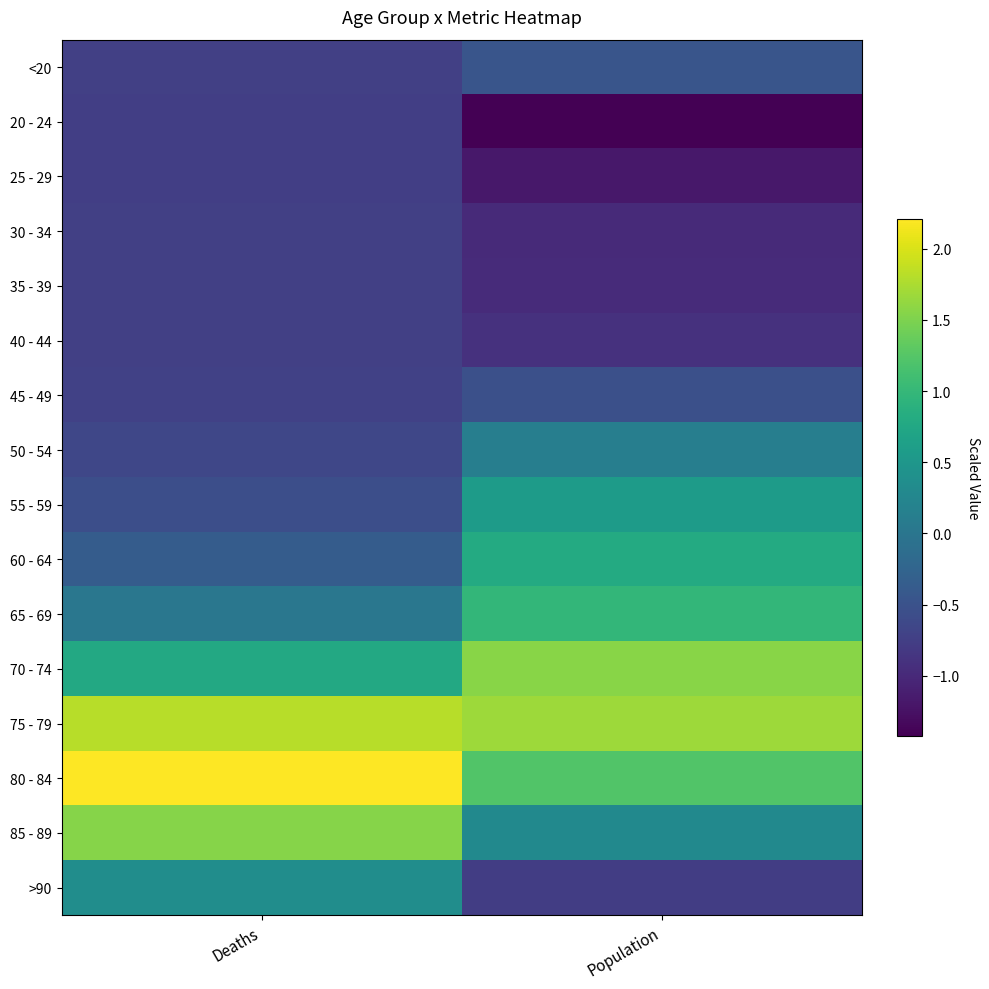

Between Deaths and Population, which is larger?

Population